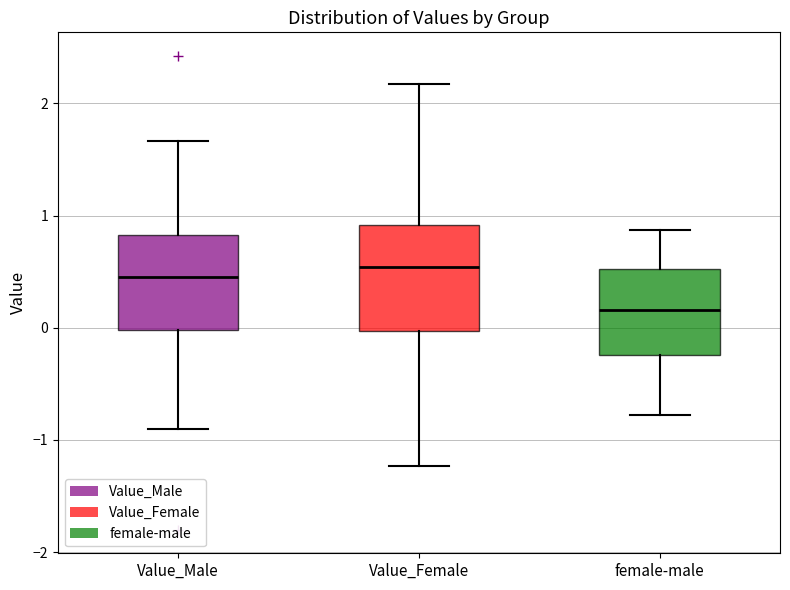

Which box's median line is the lowest?

female-male